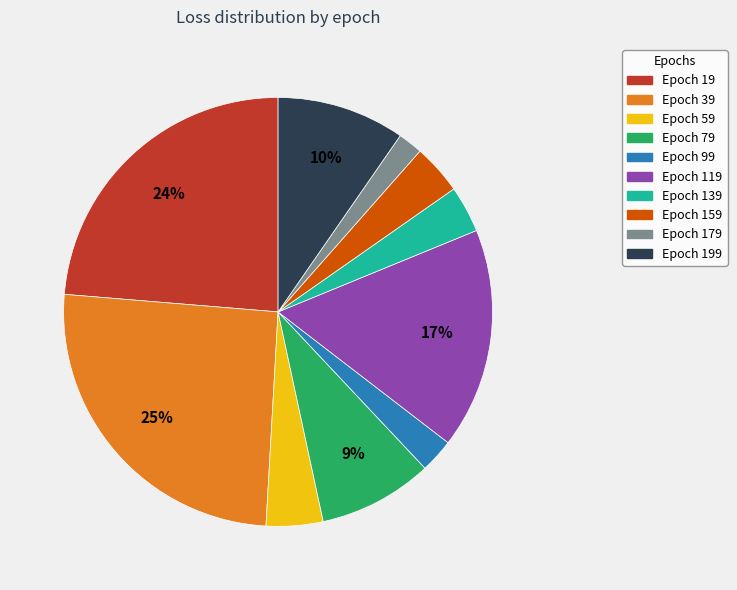

True or false: Epoch 179 accounts for 2% of the total.

True